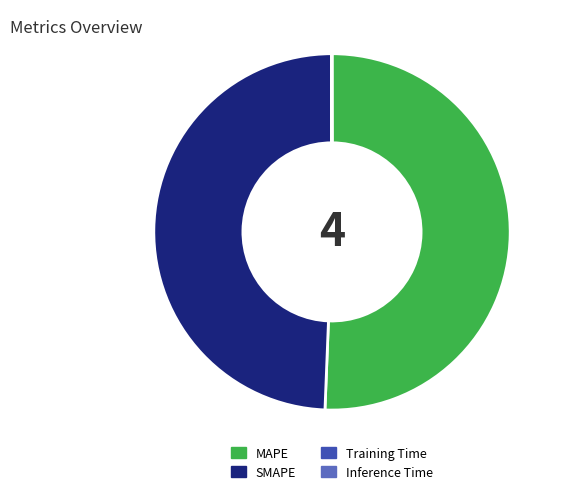

What is the ratio of the value at SMAPE to the value at MAPE?

1.0